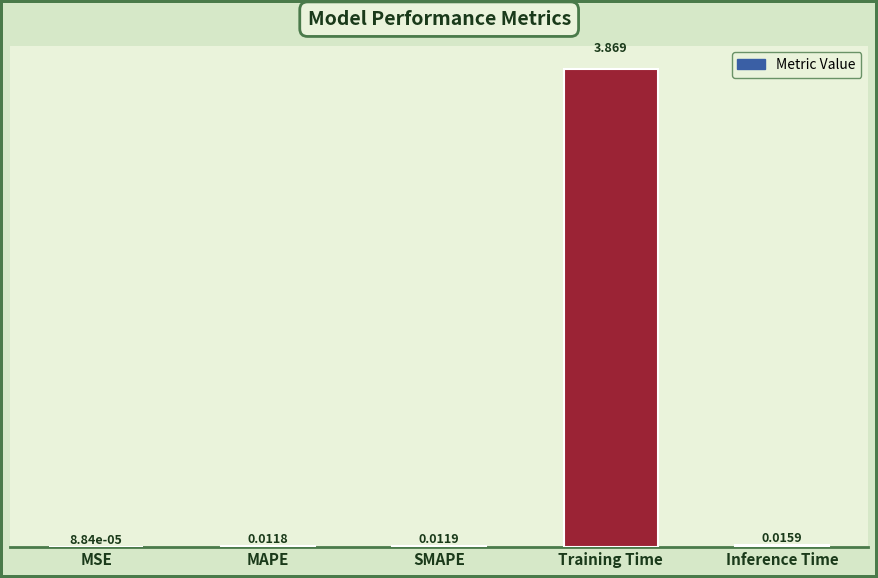

Between Inference Time and MSE, which is larger?

Inference Time